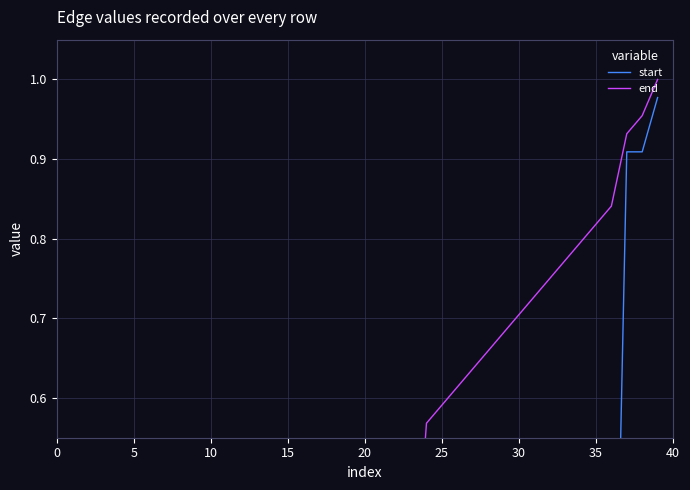

How many interior local valleys does the start series have?

4